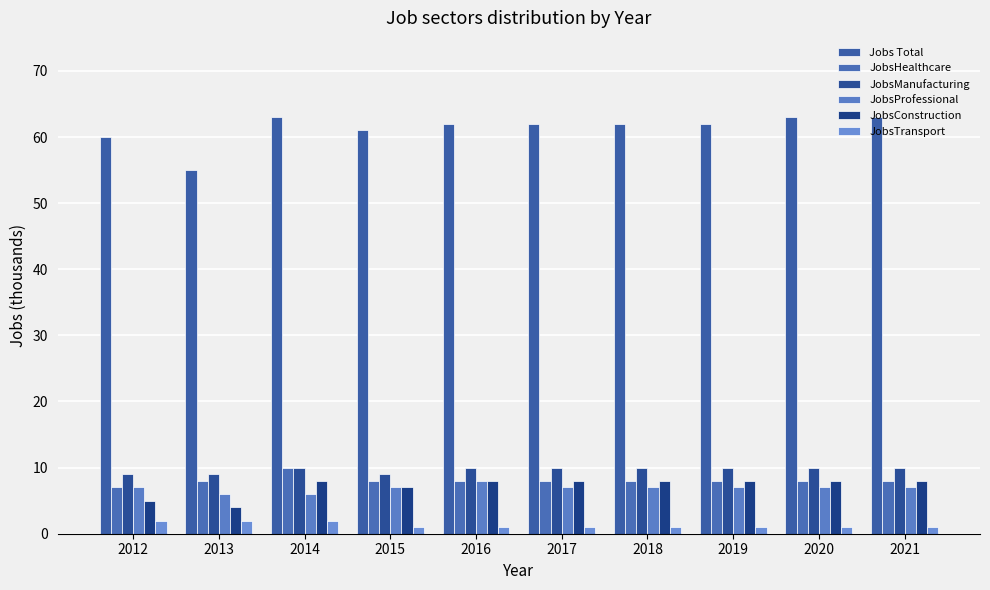

What is the highest value of the Jobs Total series?

63